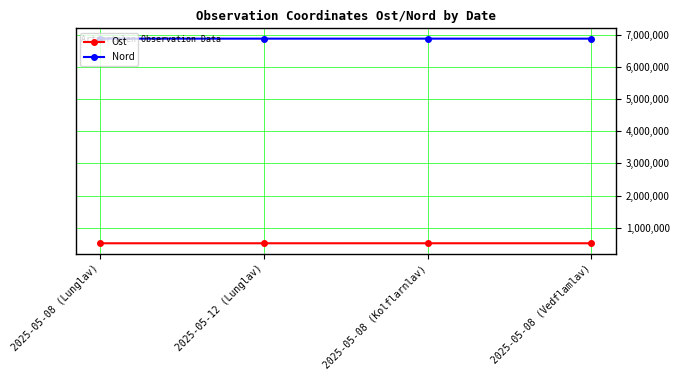

What is the value of the Nord point at the 1st from the left?

6878419